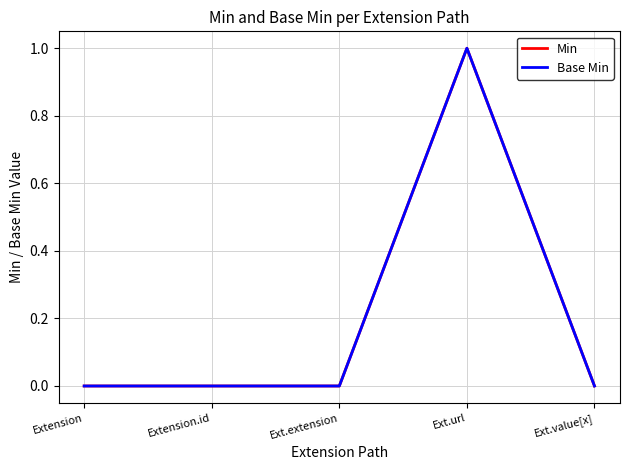

How many interior local peaks does the Min series have?

1